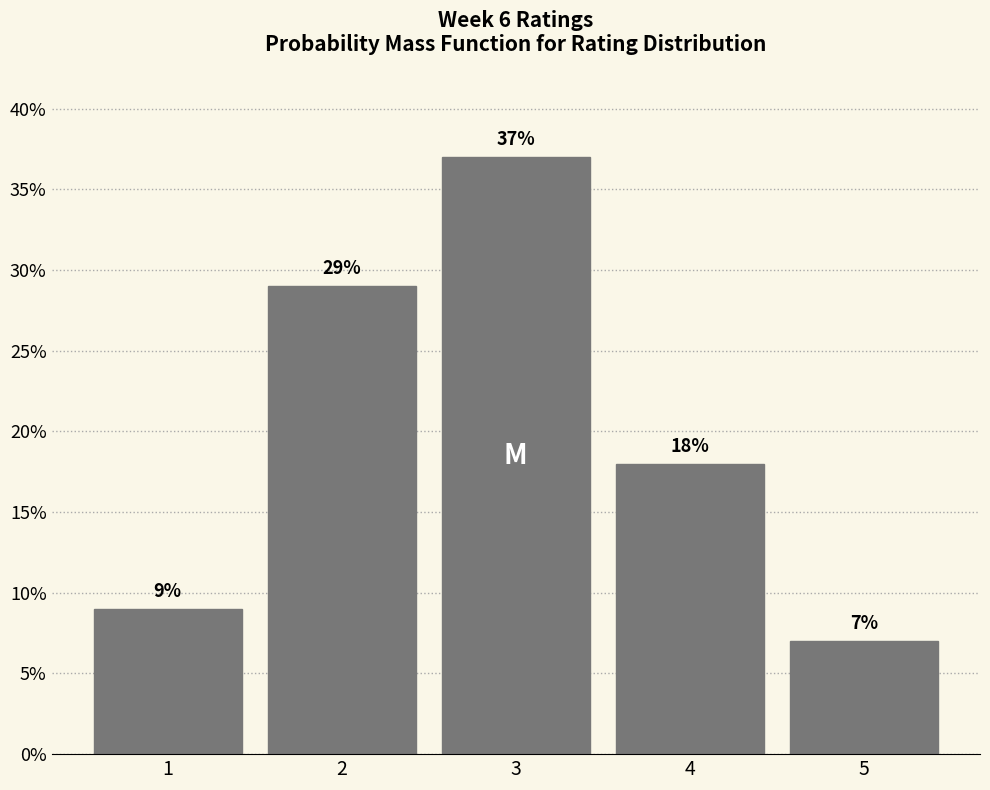

Reading left to right, what are all the values shown in this chart?

1=9.0	2=29.0	3=37.0	4=18.0	5=7.0